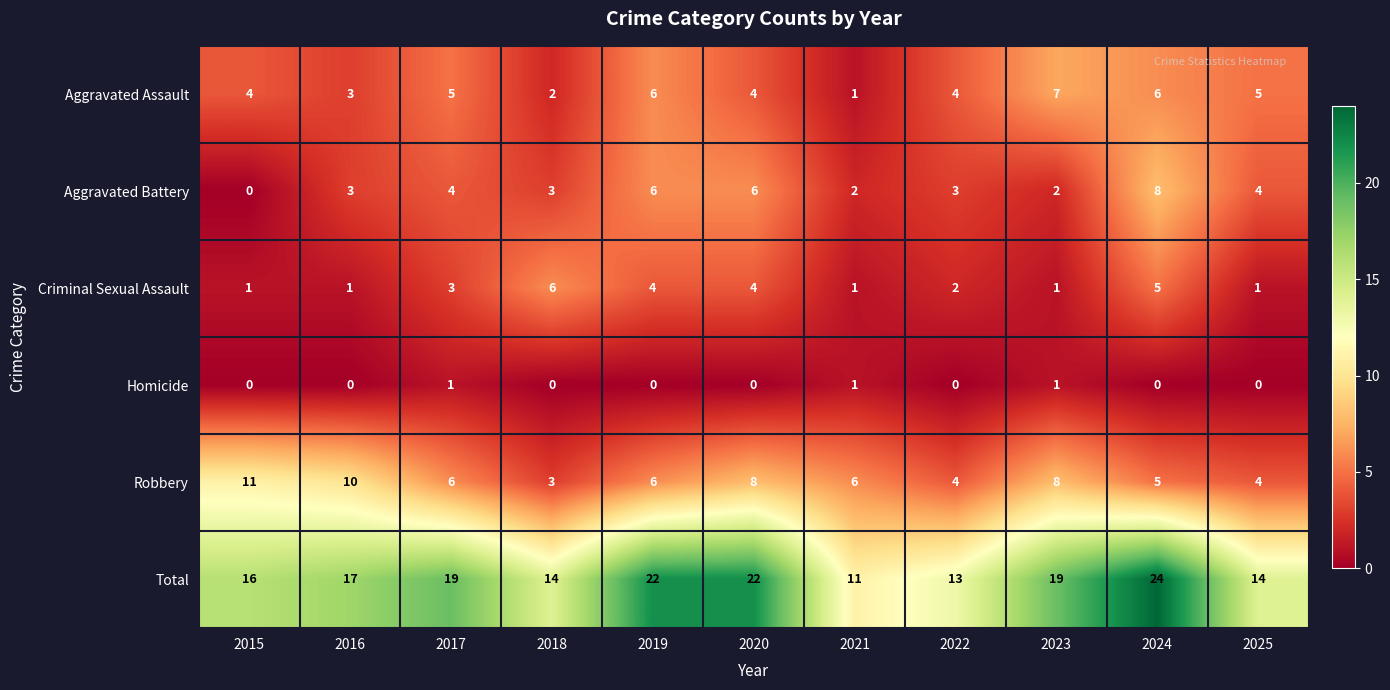

What is the difference between the maximum and second lowest values in the Total series?

11